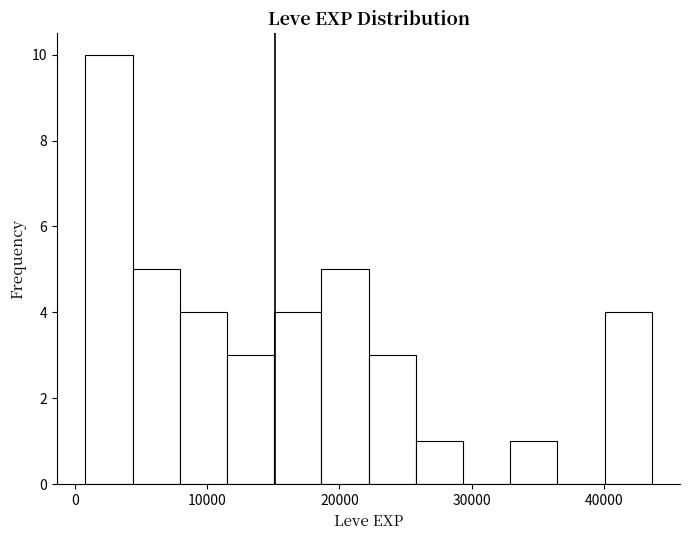

Around what value on the x-axis is the tallest bar? Give the approximate position of its centre, as read against the axis.

3000